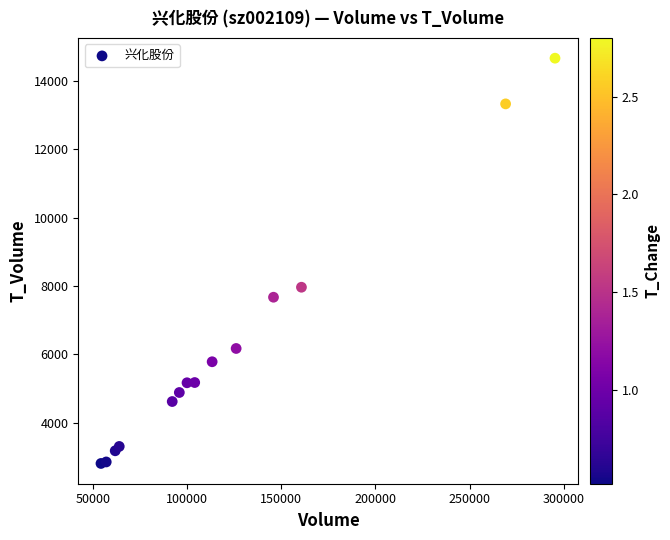

What Y value in the scatter plot is closest to 8736?

7965